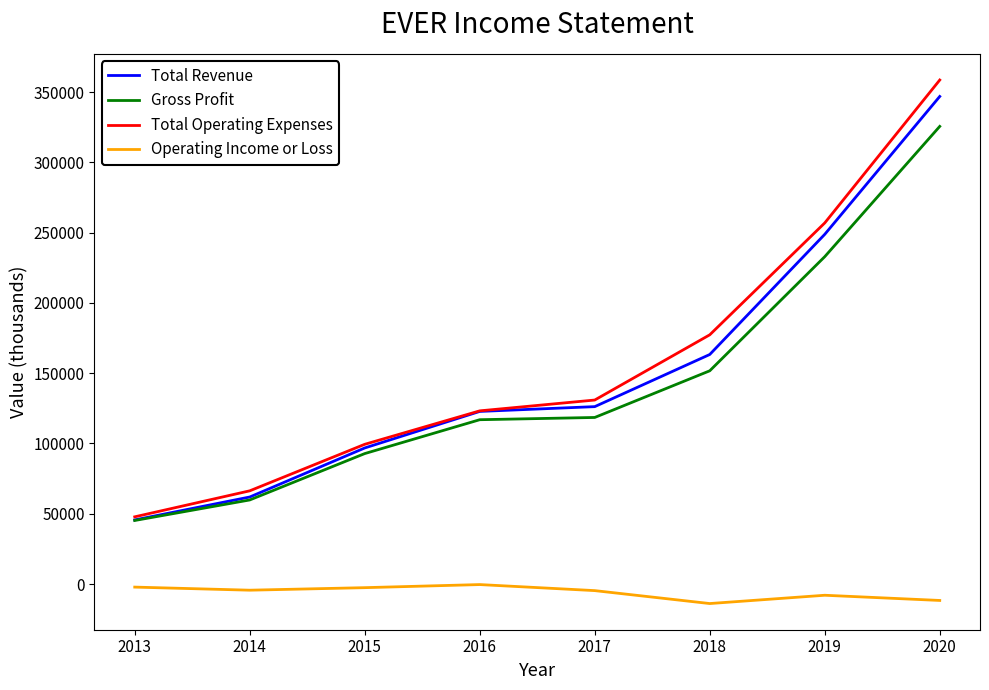

Which series changed the most between 2016 and 2018?

Total Operating Expenses